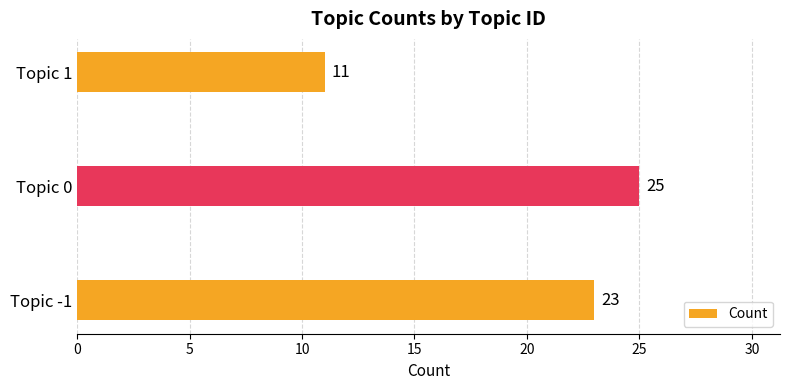

True or false: the data shows 25 at Topic 0.

True